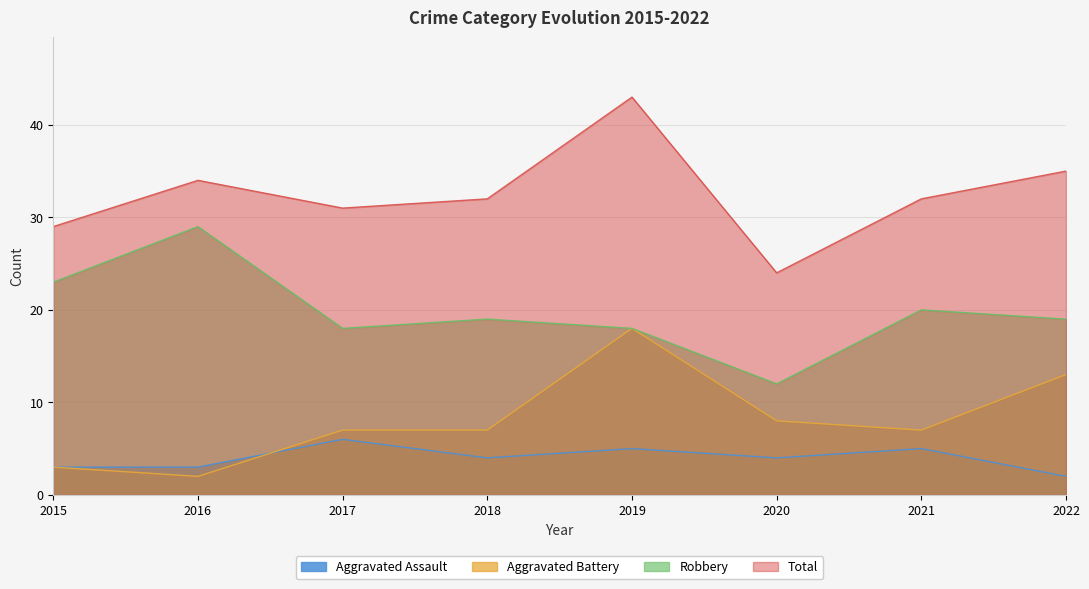

At 2019, list the series in order from largest to smallest.

Total, Aggravated Battery, Robbery, Aggravated Assault